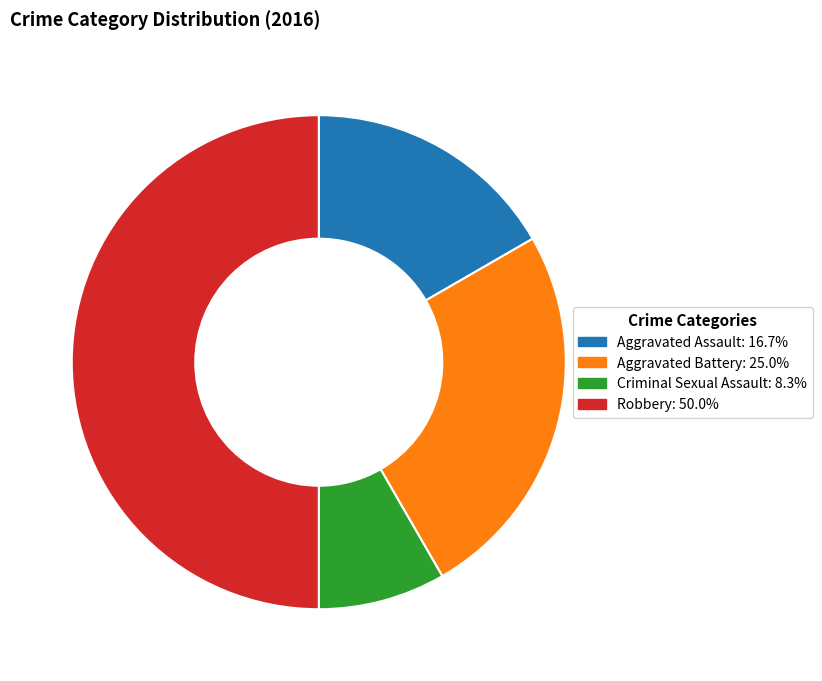

Is the sum of Robbery and Criminal Sexual Assault greater than half?

Yes